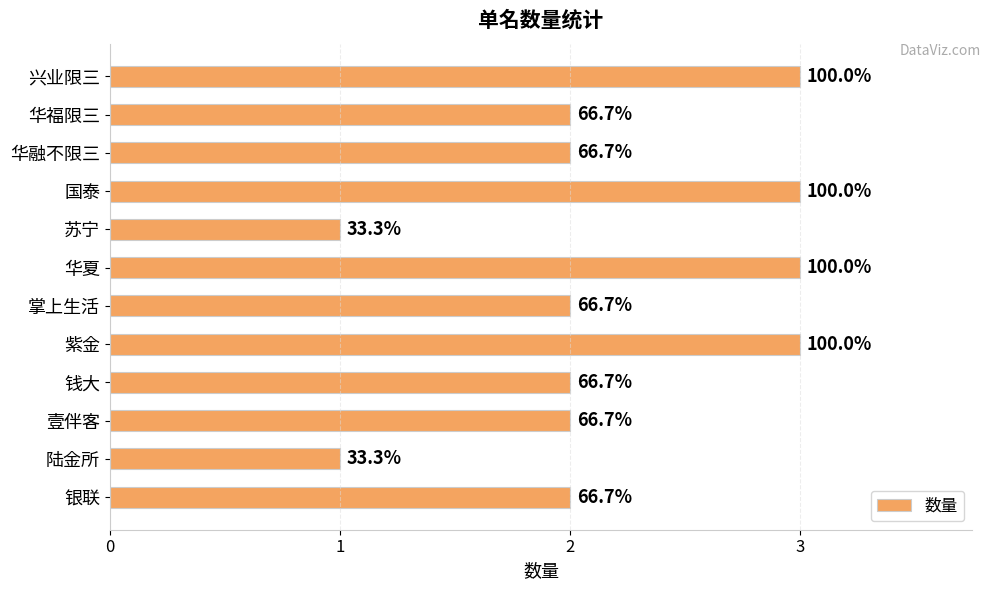

How many bars are there in total?

12